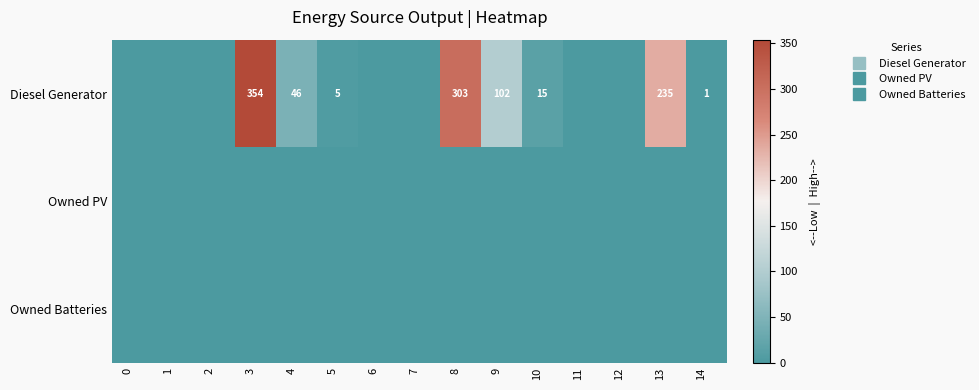

List the labels in order of row_0 value, largest first.

3, 8, 13, 9, 4, 10, 5, 14, 0, 1, 2, 6, 7, 11, 12